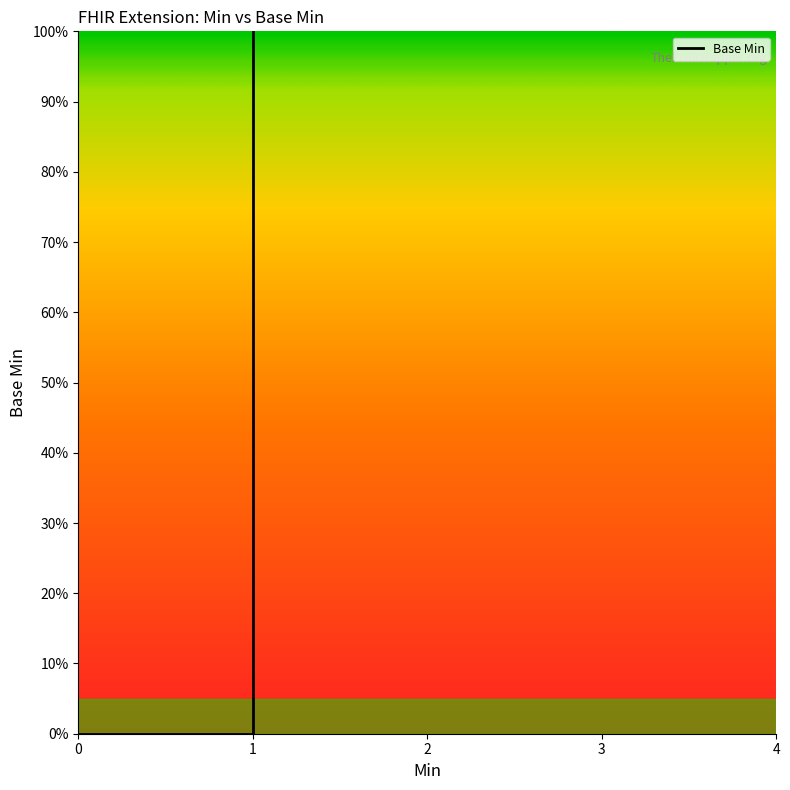

Reading right to left, extract all data points from this chart.

1	0	0	0